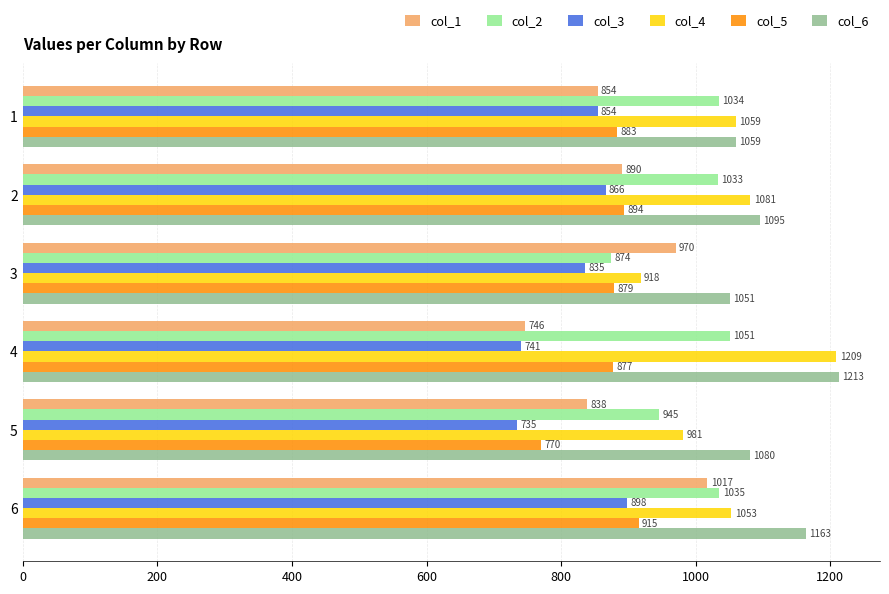

Which series changed the most between 2 and 5?

col_3